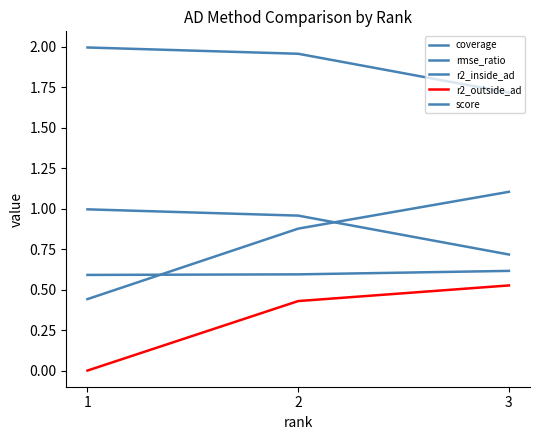

What is the value of the coverage point at the 2nd from the left?

1.0